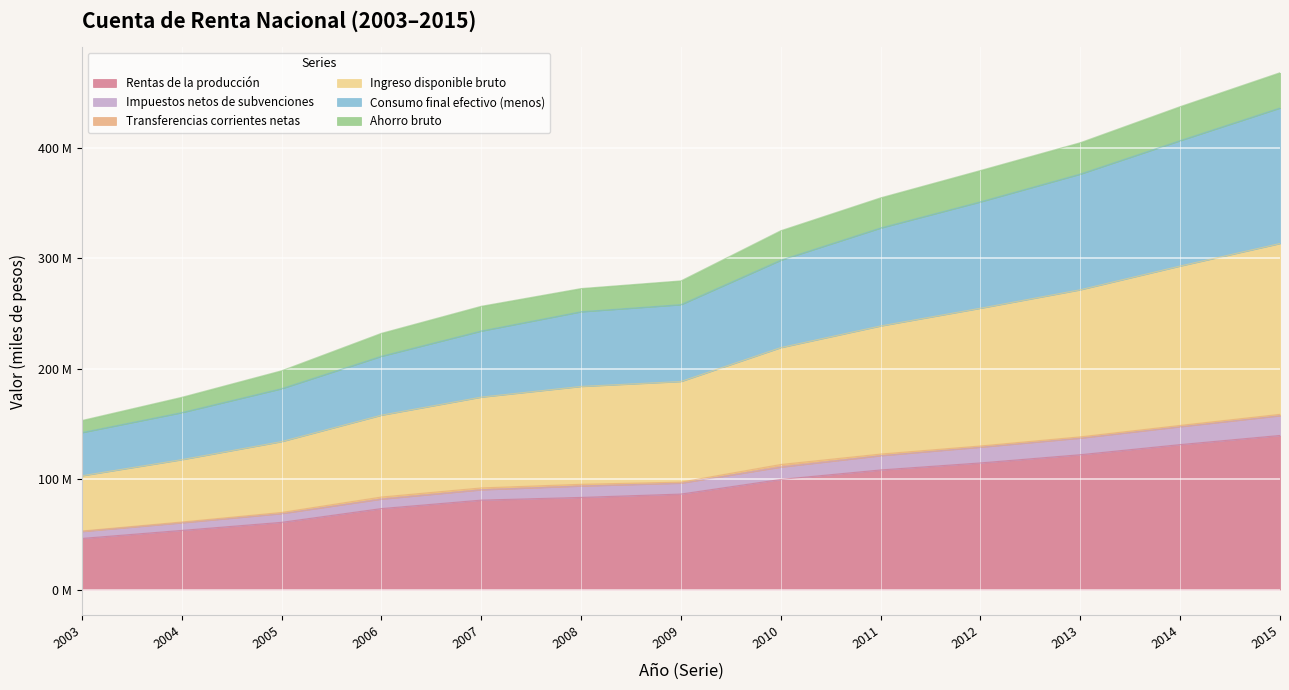

The Consumo final efectivo (menos) series shows 116.3 at 2010. True or false?

False